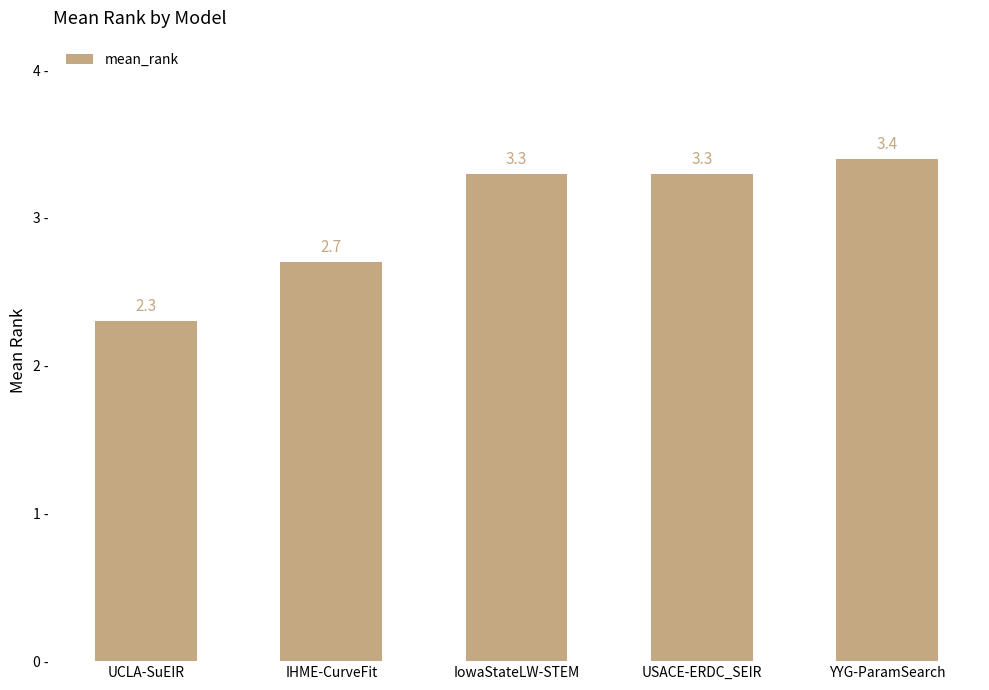

The value at YYG-ParamSearch is 3.4. True or false?

True